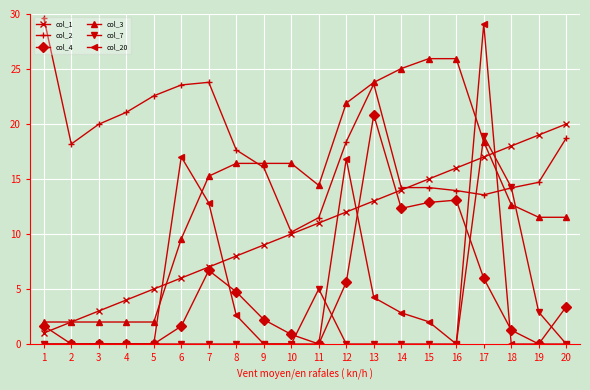

Read the col_1 value at 3.

3.0